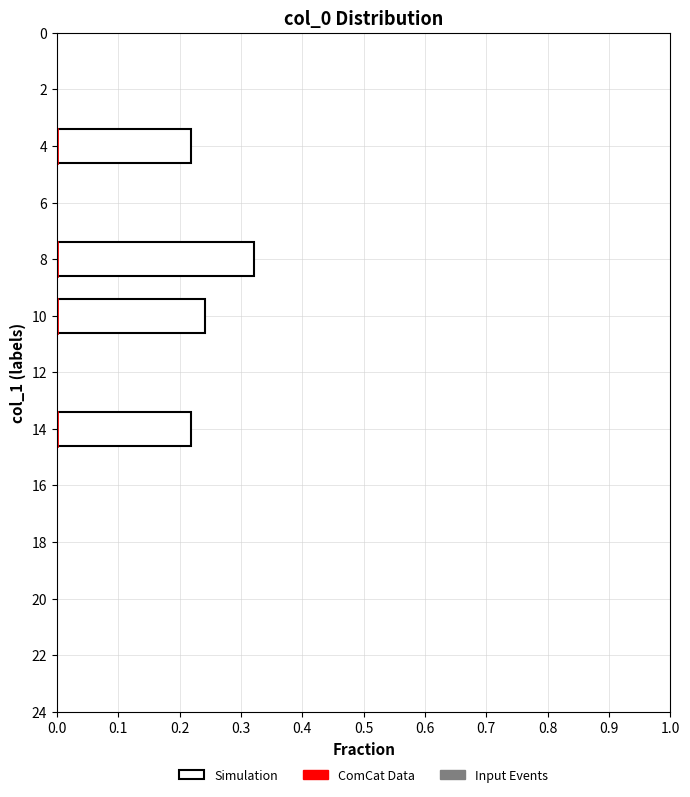

What is the smallest value displayed?

3.4